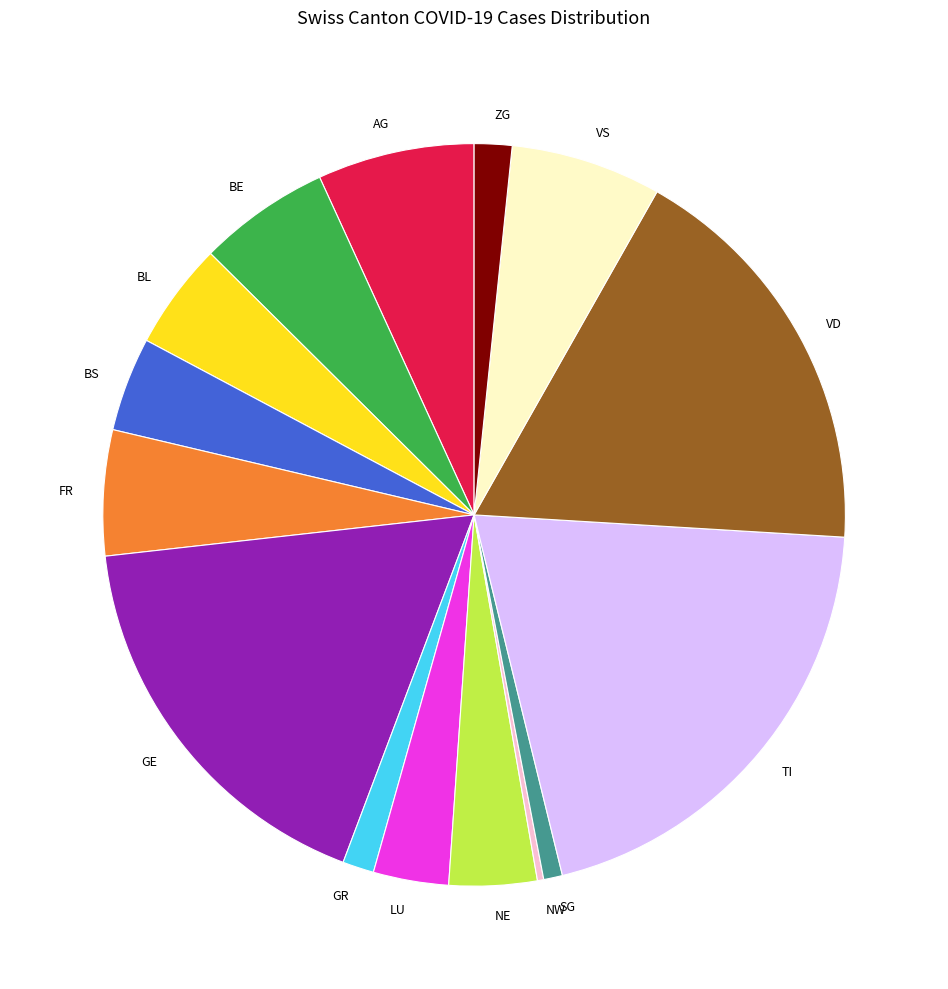

Does any single category account for the majority?

No